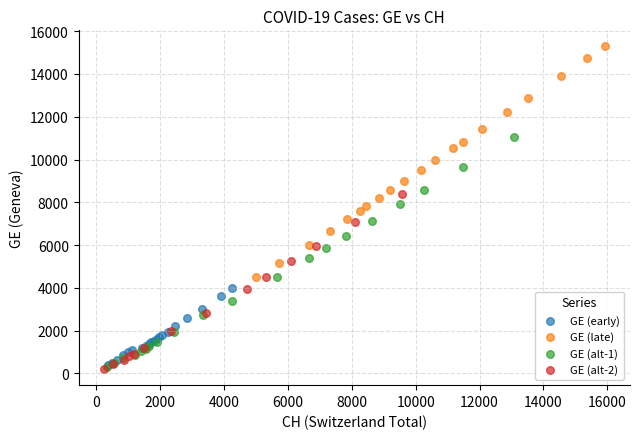

Which series contains the highest Y value?

GE (late)